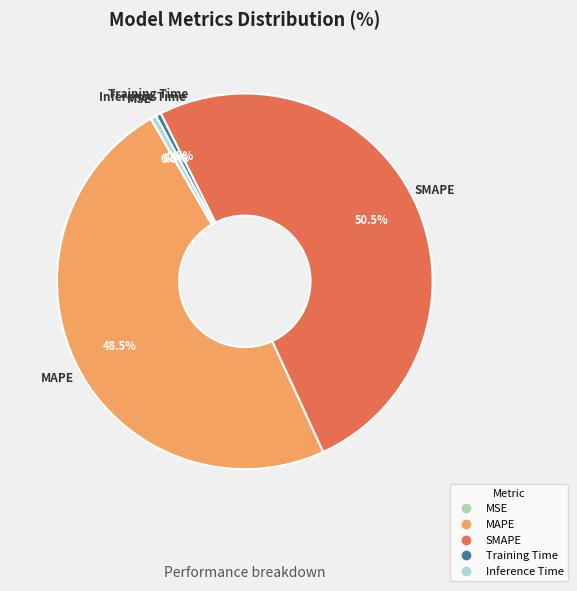

Is SMAPE the majority of the pie?

Yes